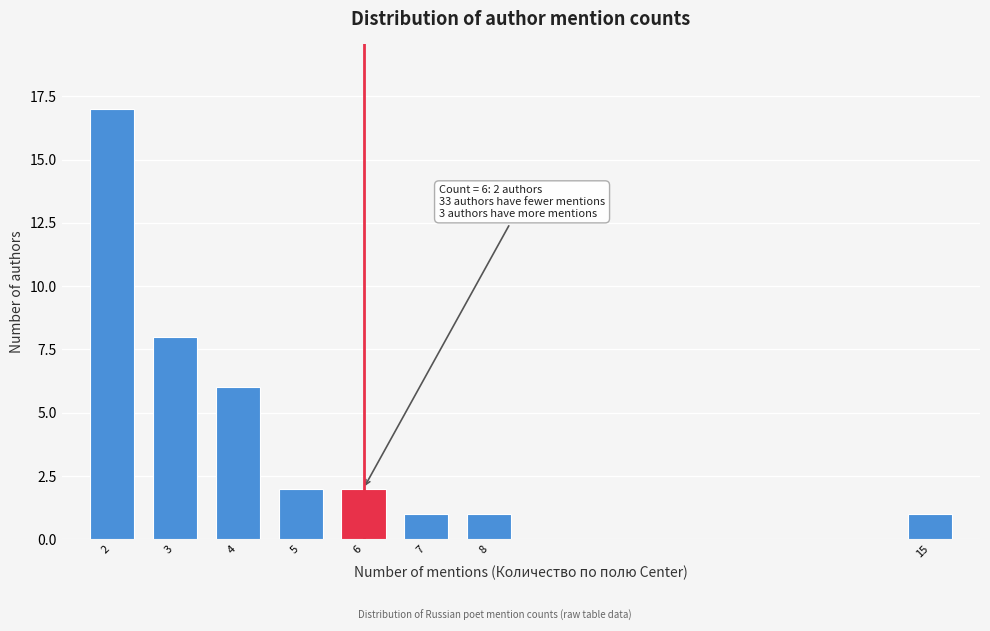

Reading left to right, transcribe all the data shown in this chart.

2=17	3=8	4=6	5=2	6=2	7=1	8=1	15=1